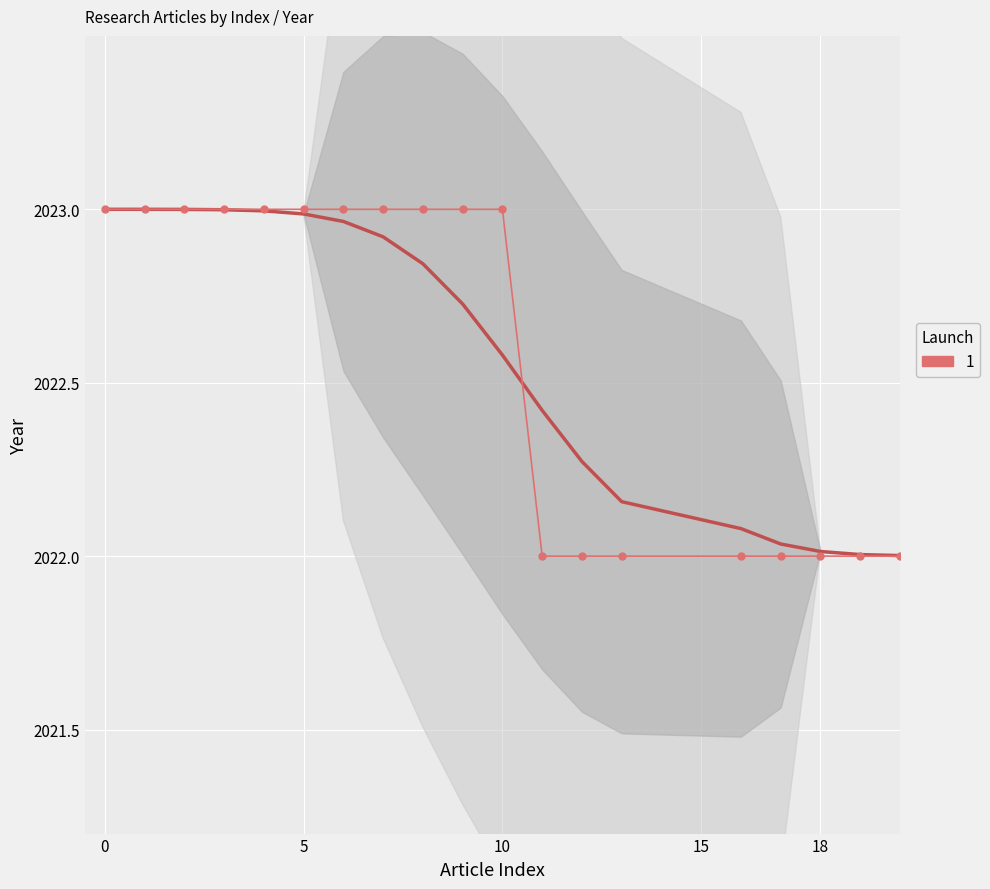

True or false: the data shows 2022 at 12.

True